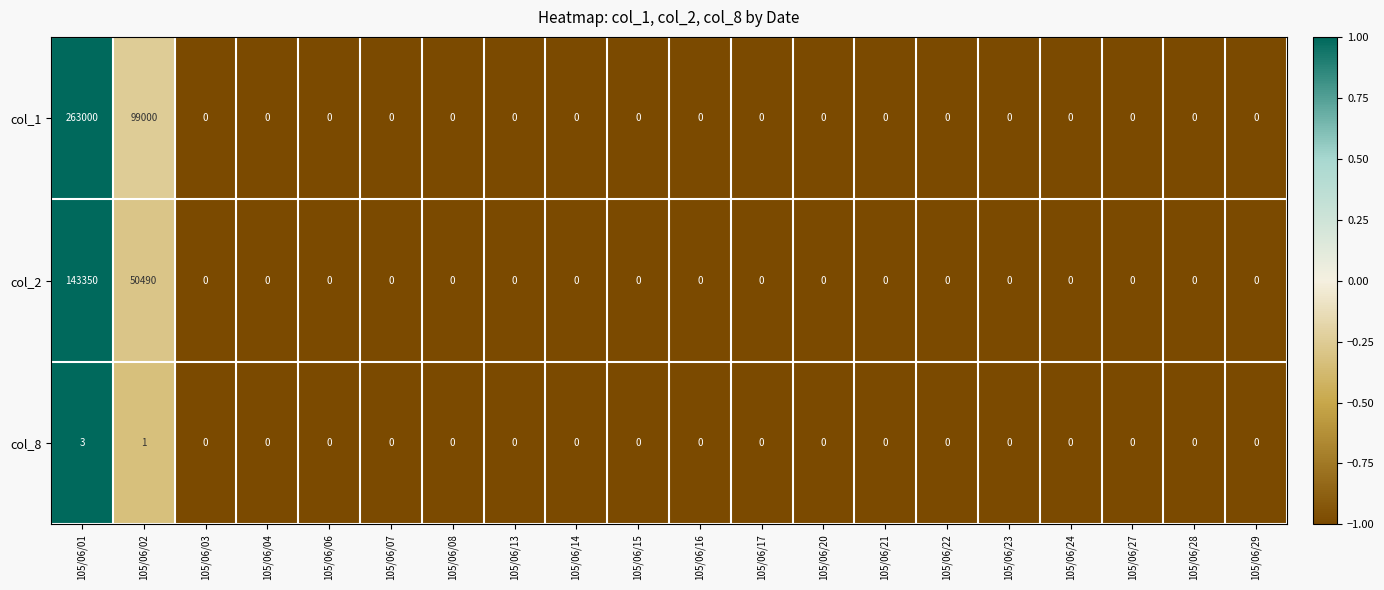

At which label is col_1 closest to 131500?

105/06/02